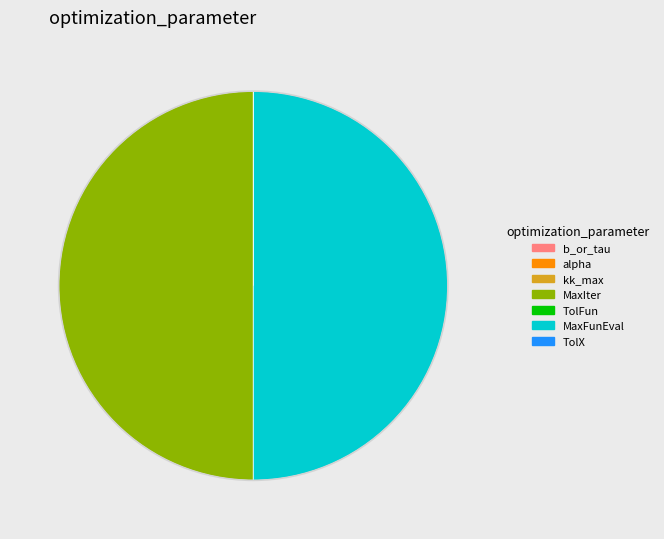

Is it true that MaxFunEval is 42% of the pie?

False